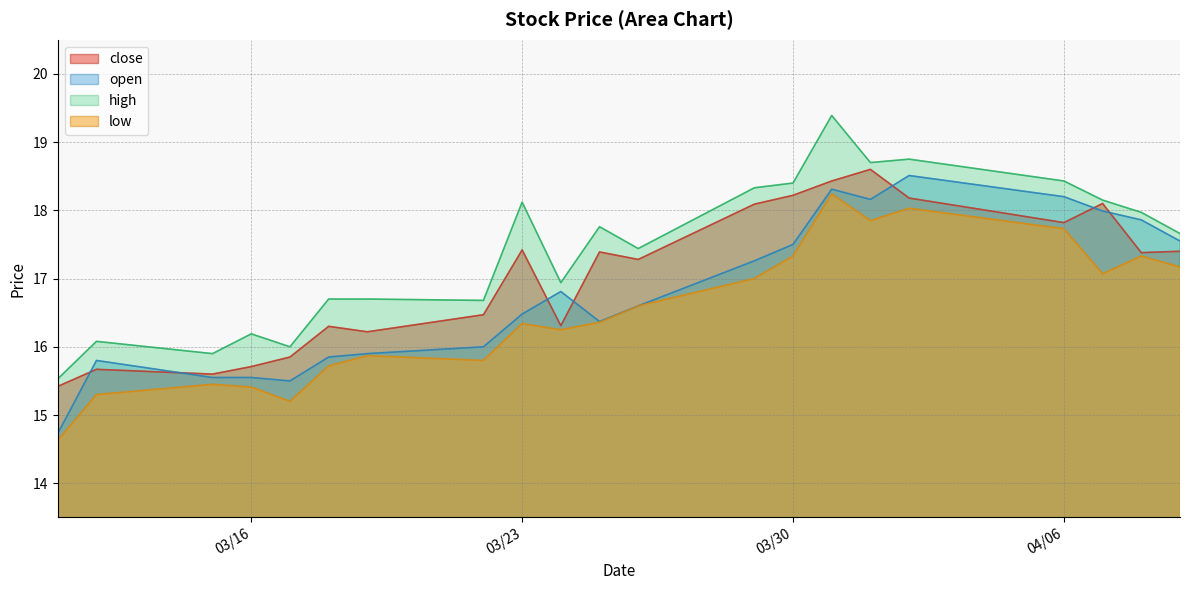

Where is open nearest to the value 16?

2021-03-22